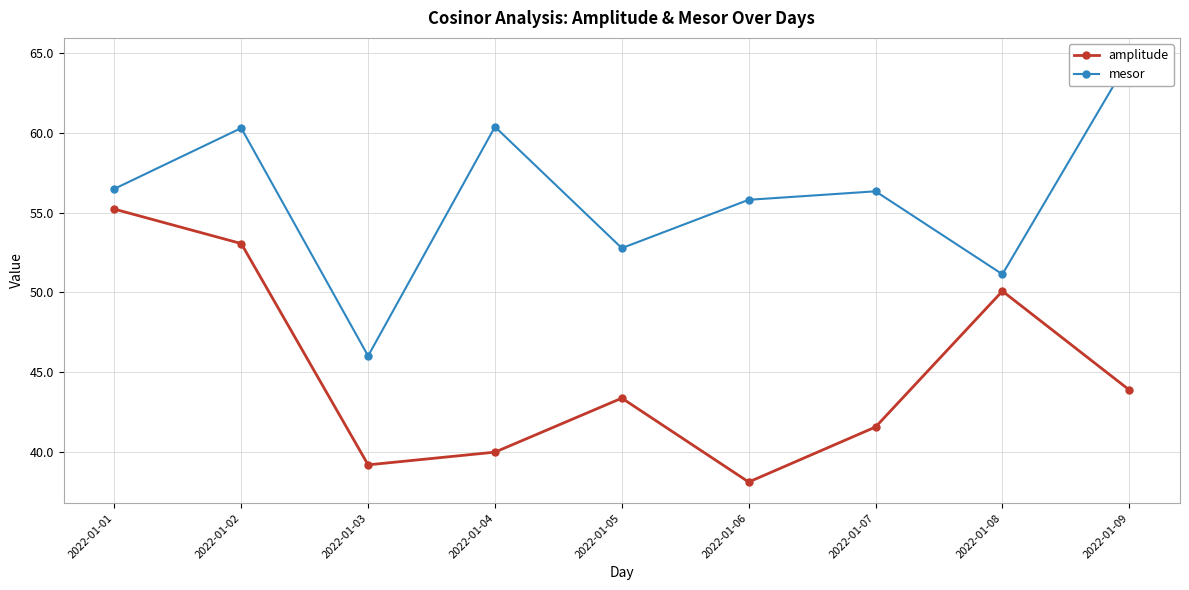

Reading left to right, what are all the values shown in this chart?

amplitude: 55.2	53.1	39.2	40.0	43.4	38.1	41.6	50.1	43.9
mesor: 56.5	60.3	46.0	60.4	52.8	55.8	56.3	51.1	64.6